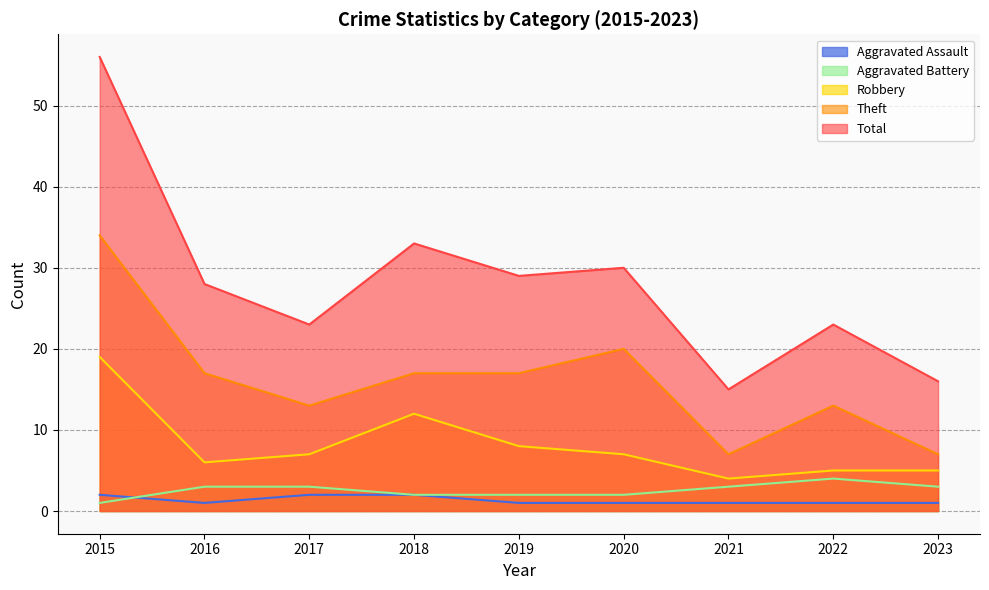

How many lines are shown in the chart?

5